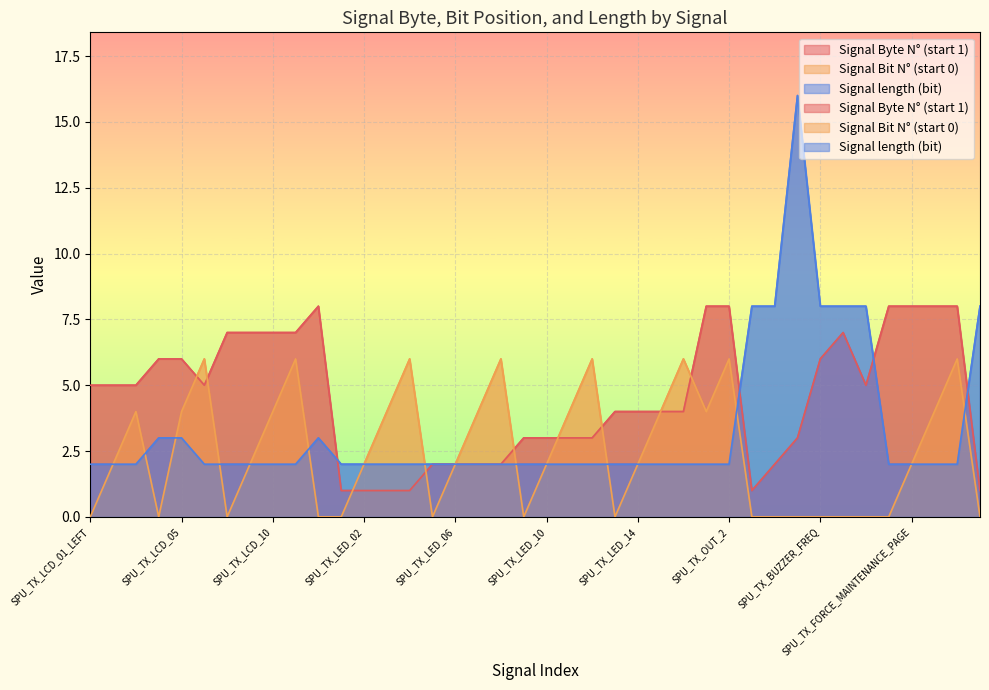

At which category does Signal Byte N° (start 1) reach its first local peak?

SPU_TX_LCD_14